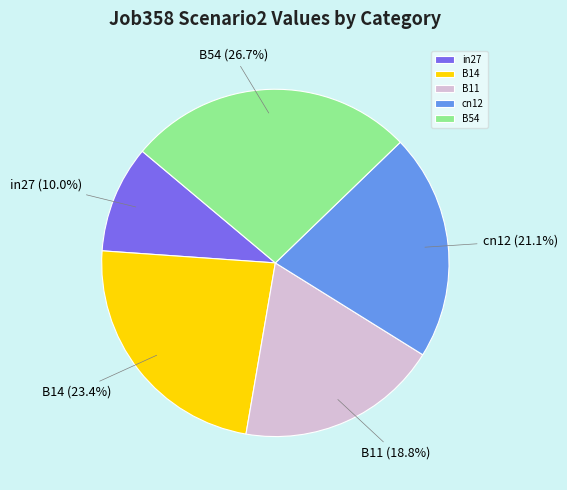

How many slices are in this pie chart?

5